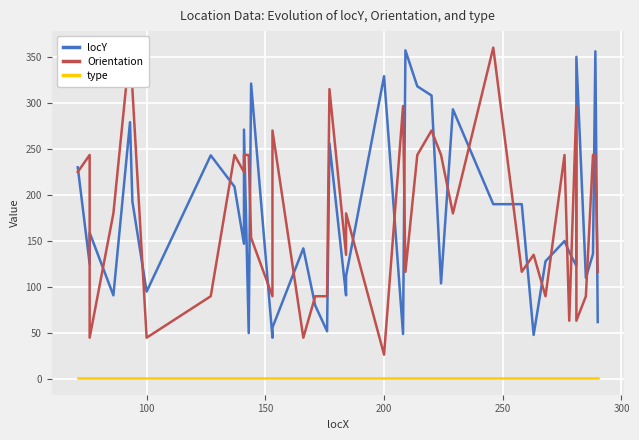

At how many categories does at least one series exceed 105?

36